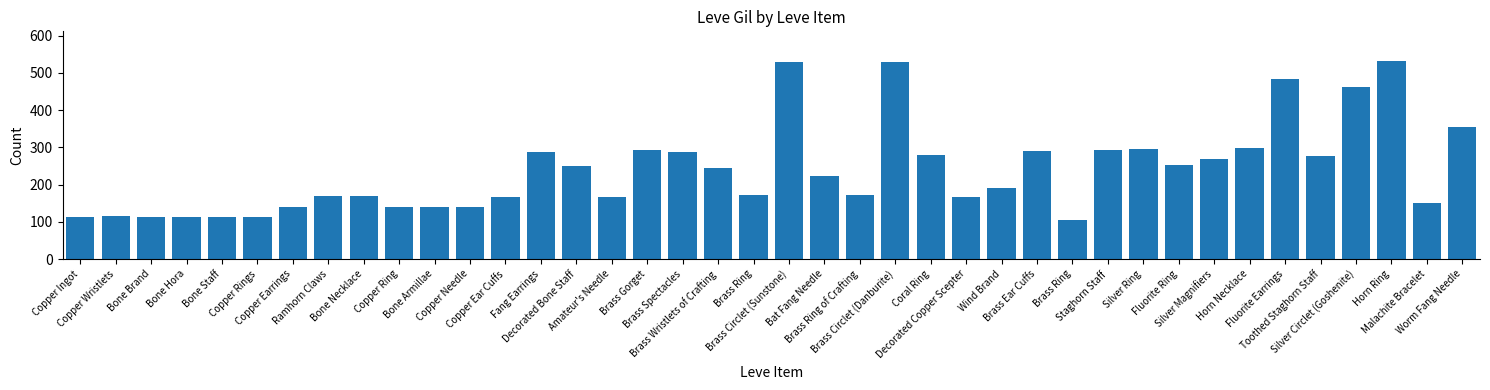

True or false: the data shows 113 at Bone Staff.

True